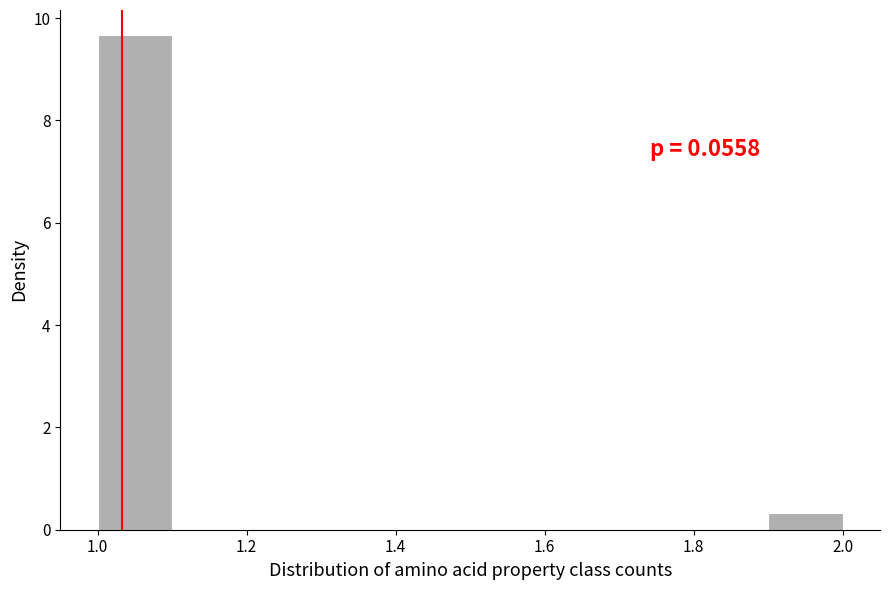

Over which range of the x-axis is the bar tallest?

1.0 to 1.1